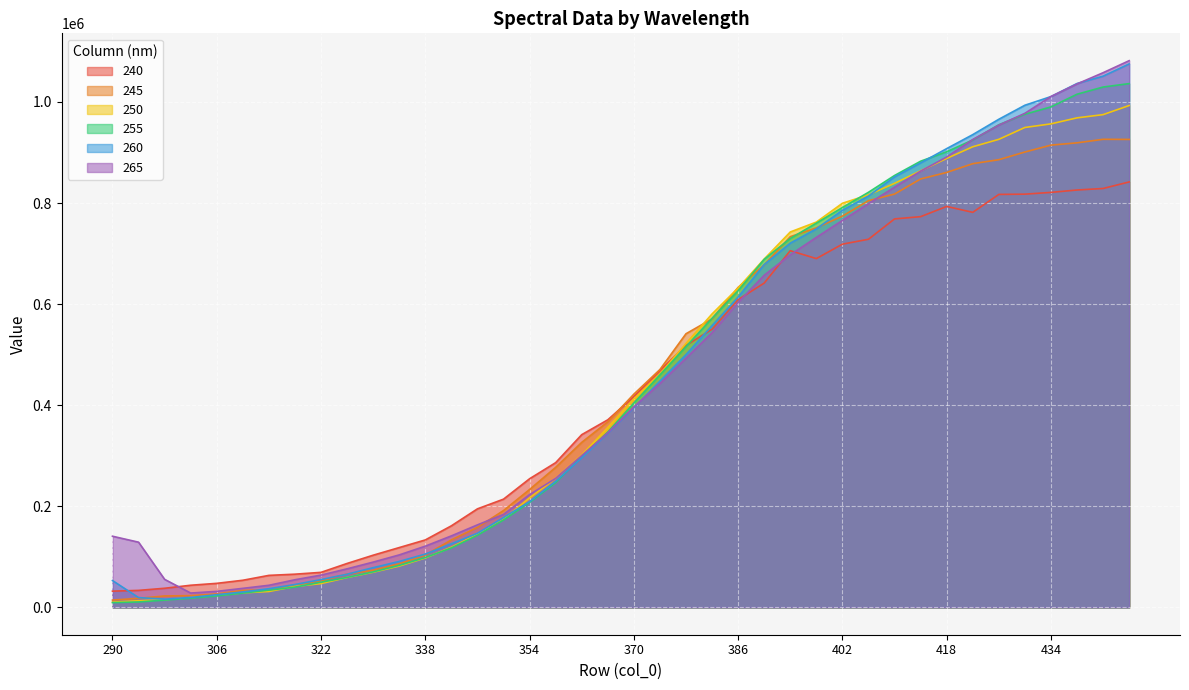

How many lines are shown in the chart?

6